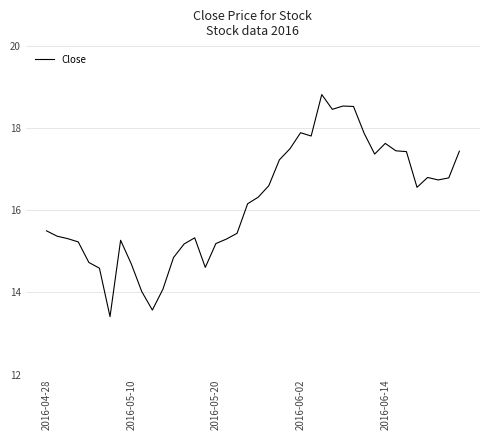

What is the maximum value shown in the chart?

18.8